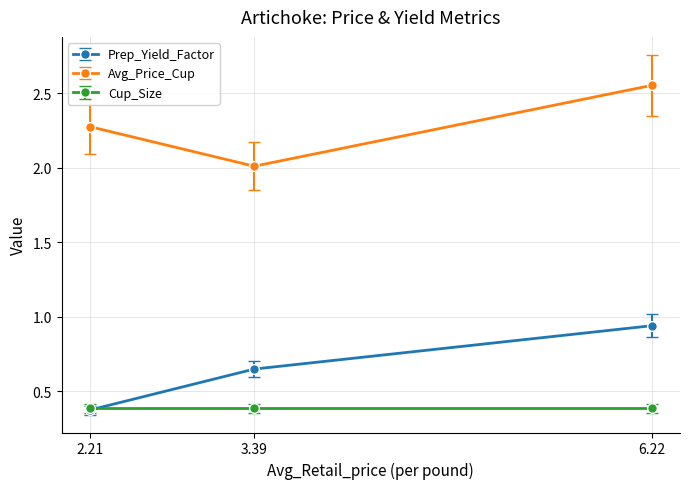

What is the minimum value for Avg_Price_Cup?

2.0